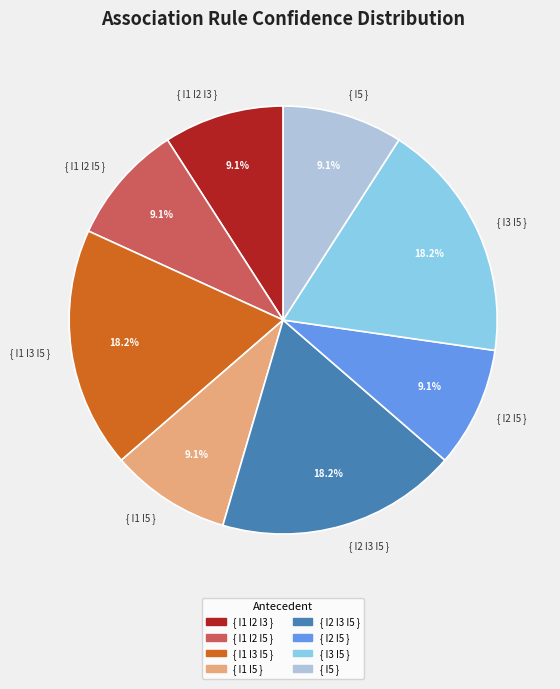

Combined, what portion of the pie is { I2 I3 I5 } and { I1 I5 }?

27.3%